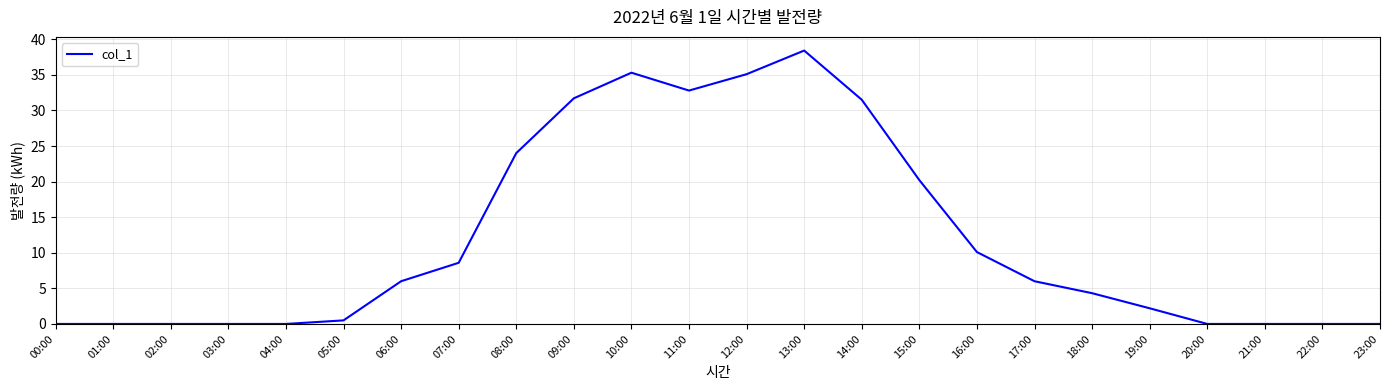

What is the difference between the maximum and minimum values?

38.4